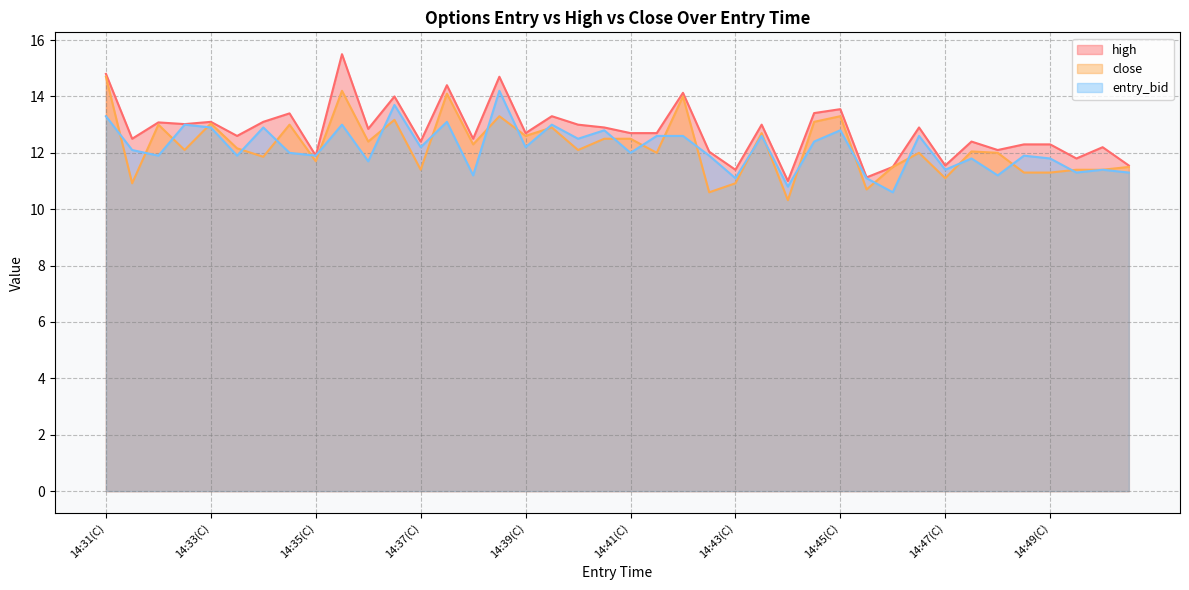

What is the sum of all close values?

489.1